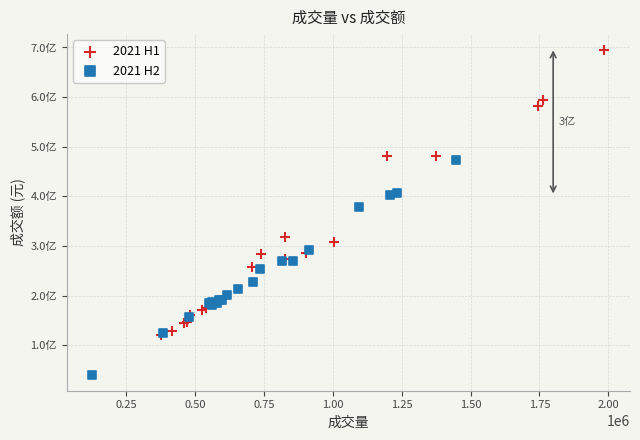

Which series reaches the minimum Y coordinate?

2021 H2